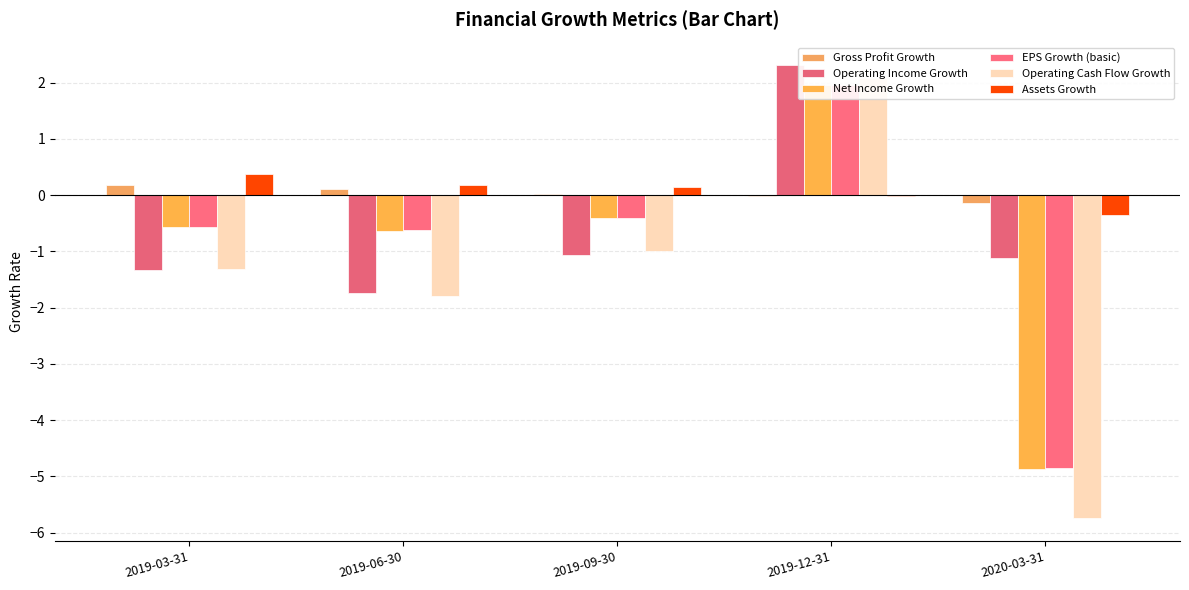

What is the highest value of the EPS Growth (basic) series?

2.0